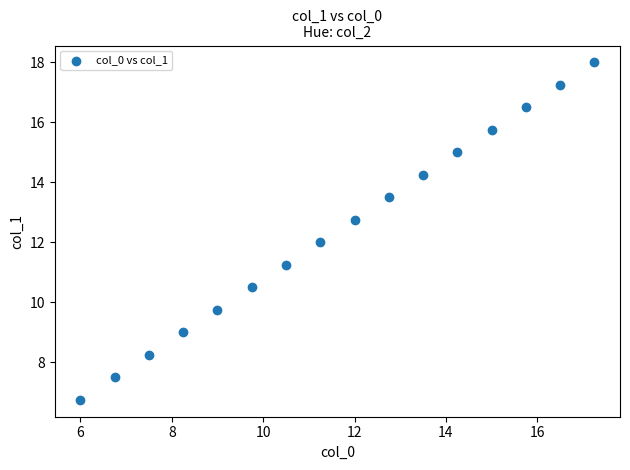

What is the range of X values (max minus min)?

11.2